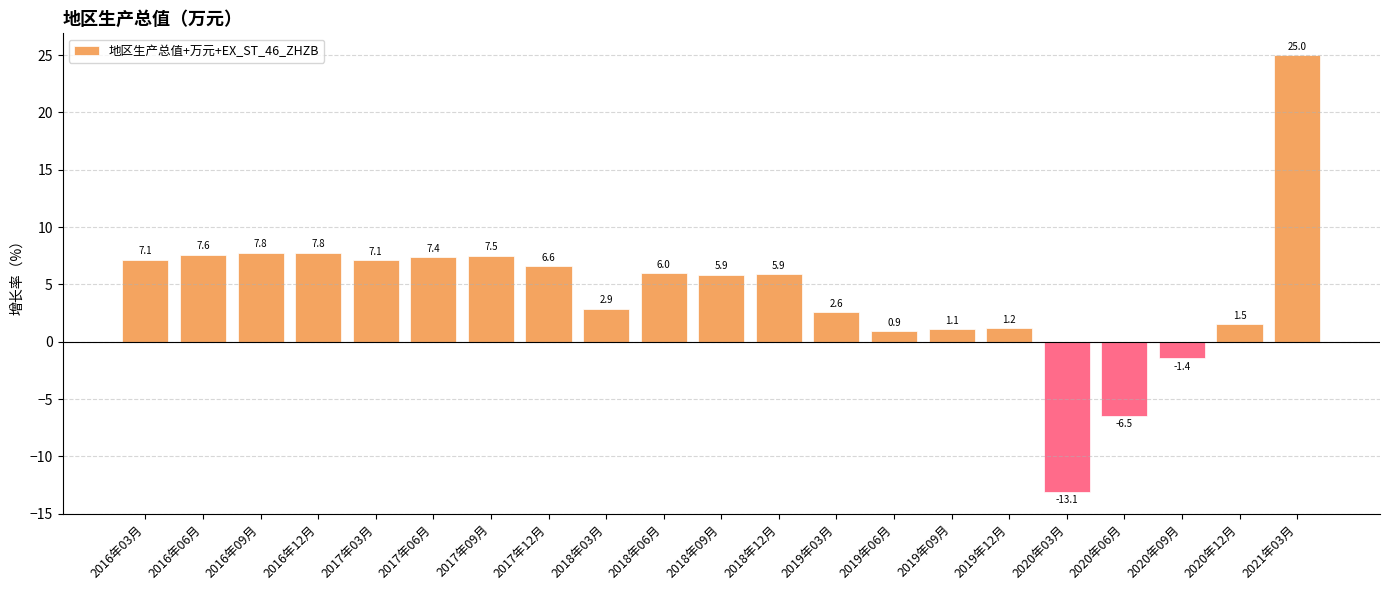

Reading left to right, transcribe all the data shown in this chart.

2016年03月=7.1	2016年06月=7.6	2016年09月=7.8	2016年12月=7.8	2017年03月=7.1	2017年06月=7.4	2017年09月=7.5	2017年12月=6.6	2018年03月=2.9	2018年06月=6.0	2018年09月=5.9	2018年12月=5.9	2019年03月=2.6	2019年06月=0.9	2019年09月=1.1	2019年12月=1.2	2020年03月=-13.1	2020年06月=-6.5	2020年09月=-1.4	2020年12月=1.5	2021年03月=25.0